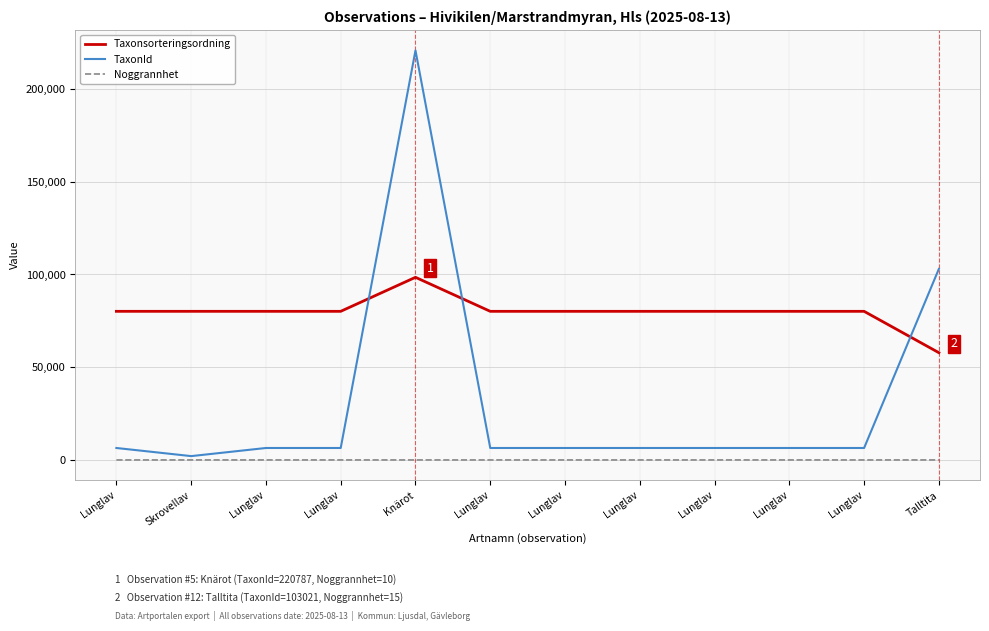

List the labels in order of Noggrannhet value, largest first.

Skrovellav, Lunglav, Lunglav, Lunglav, Talltita, Lunglav, Lunglav, Knärot, Lunglav, Lunglav, Lunglav, Lunglav